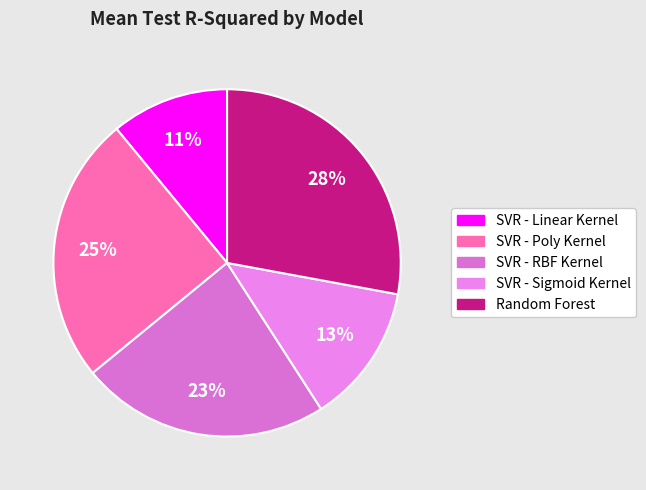

How many slices are in this pie chart?

5